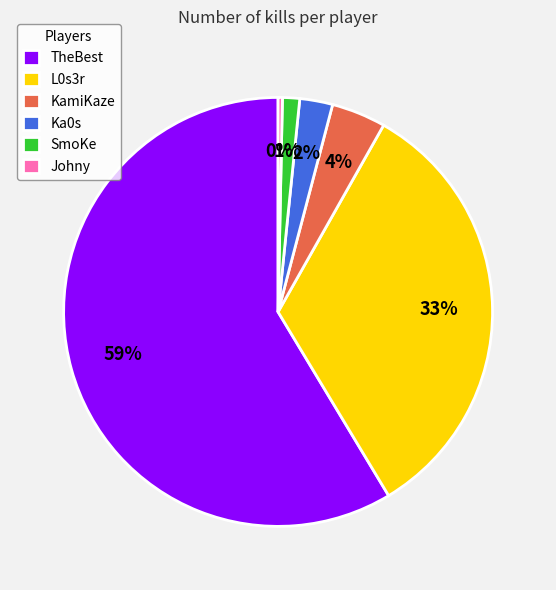

To the nearest percent, what percentage of the pie is L0s3r?

33%